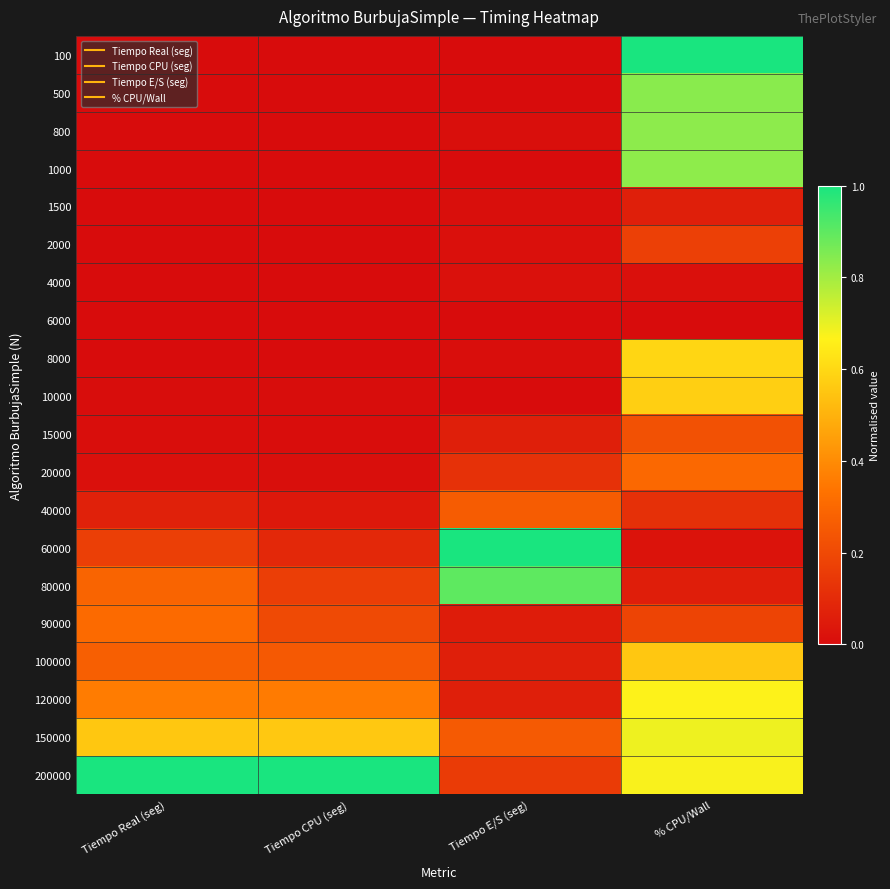

Reading left to right, extract all data points from this chart.

100: Tiempo Real (seg)=0.0	Tiempo CPU (seg)=0.0	Tiempo E/S (seg)=0.0	% CPU/Wall=1.0
500: Tiempo Real (seg)=0.0	Tiempo CPU (seg)=0.0	Tiempo E/S (seg)=0.0	% CPU/Wall=0.8
800: Tiempo Real (seg)=0.0	Tiempo CPU (seg)=0.0	Tiempo E/S (seg)=0.0	% CPU/Wall=0.8
1000: Tiempo Real (seg)=0.0	Tiempo CPU (seg)=0.0	Tiempo E/S (seg)=0.0	% CPU/Wall=0.8
1500: Tiempo Real (seg)=0.0	Tiempo CPU (seg)=0.0	Tiempo E/S (seg)=0.0	% CPU/Wall=0.1
2000: Tiempo Real (seg)=0.0	Tiempo CPU (seg)=0.0	Tiempo E/S (seg)=0.0	% CPU/Wall=0.2
4000: Tiempo Real (seg)=0.0	Tiempo CPU (seg)=0.0	Tiempo E/S (seg)=0.0	% CPU/Wall=0.0
6000: Tiempo Real (seg)=0.0	Tiempo CPU (seg)=0.0	Tiempo E/S (seg)=0.0	% CPU/Wall=0.0
8000: Tiempo Real (seg)=0.0	Tiempo CPU (seg)=0.0	Tiempo E/S (seg)=0.0	% CPU/Wall=0.6
10000: Tiempo Real (seg)=0.0	Tiempo CPU (seg)=0.0	Tiempo E/S (seg)=0.0	% CPU/Wall=0.6
15000: Tiempo Real (seg)=0.0	Tiempo CPU (seg)=0.0	Tiempo E/S (seg)=0.1	% CPU/Wall=0.2
20000: Tiempo Real (seg)=0.0	Tiempo CPU (seg)=0.0	Tiempo E/S (seg)=0.1	% CPU/Wall=0.3
40000: Tiempo Real (seg)=0.1	Tiempo CPU (seg)=0.0	Tiempo E/S (seg)=0.3	% CPU/Wall=0.1
60000: Tiempo Real (seg)=0.2	Tiempo CPU (seg)=0.1	Tiempo E/S (seg)=1.0	% CPU/Wall=0.0
80000: Tiempo Real (seg)=0.3	Tiempo CPU (seg)=0.2	Tiempo E/S (seg)=0.9	% CPU/Wall=0.1
90000: Tiempo Real (seg)=0.3	Tiempo CPU (seg)=0.2	Tiempo E/S (seg)=0.1	% CPU/Wall=0.2
100000: Tiempo Real (seg)=0.3	Tiempo CPU (seg)=0.3	Tiempo E/S (seg)=0.1	% CPU/Wall=0.6
120000: Tiempo Real (seg)=0.4	Tiempo CPU (seg)=0.4	Tiempo E/S (seg)=0.1	% CPU/Wall=0.7
150000: Tiempo Real (seg)=0.6	Tiempo CPU (seg)=0.6	Tiempo E/S (seg)=0.3	% CPU/Wall=0.7
200000: Tiempo Real (seg)=1.0	Tiempo CPU (seg)=1.0	Tiempo E/S (seg)=0.2	% CPU/Wall=0.7